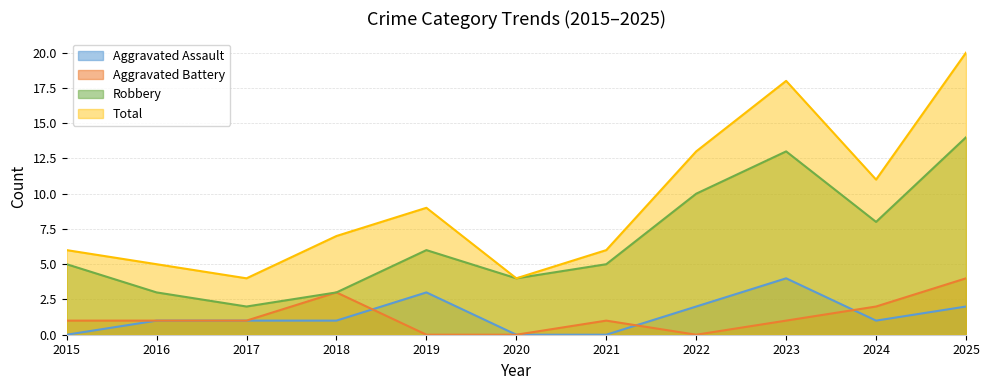

The value of Robbery at 2017 is 2. True or false?

True